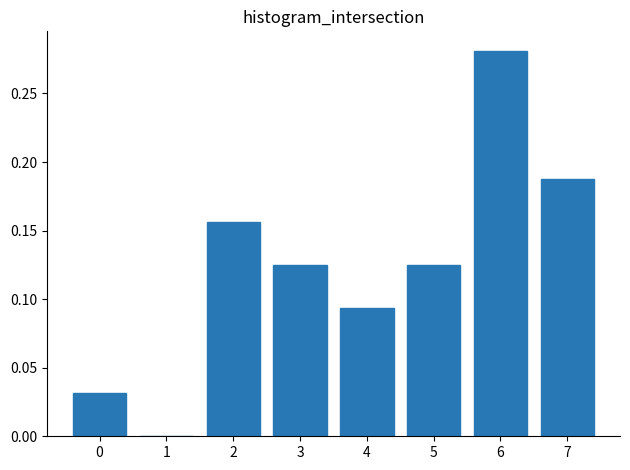

What is the change in value from 0 to 4?

+0.1